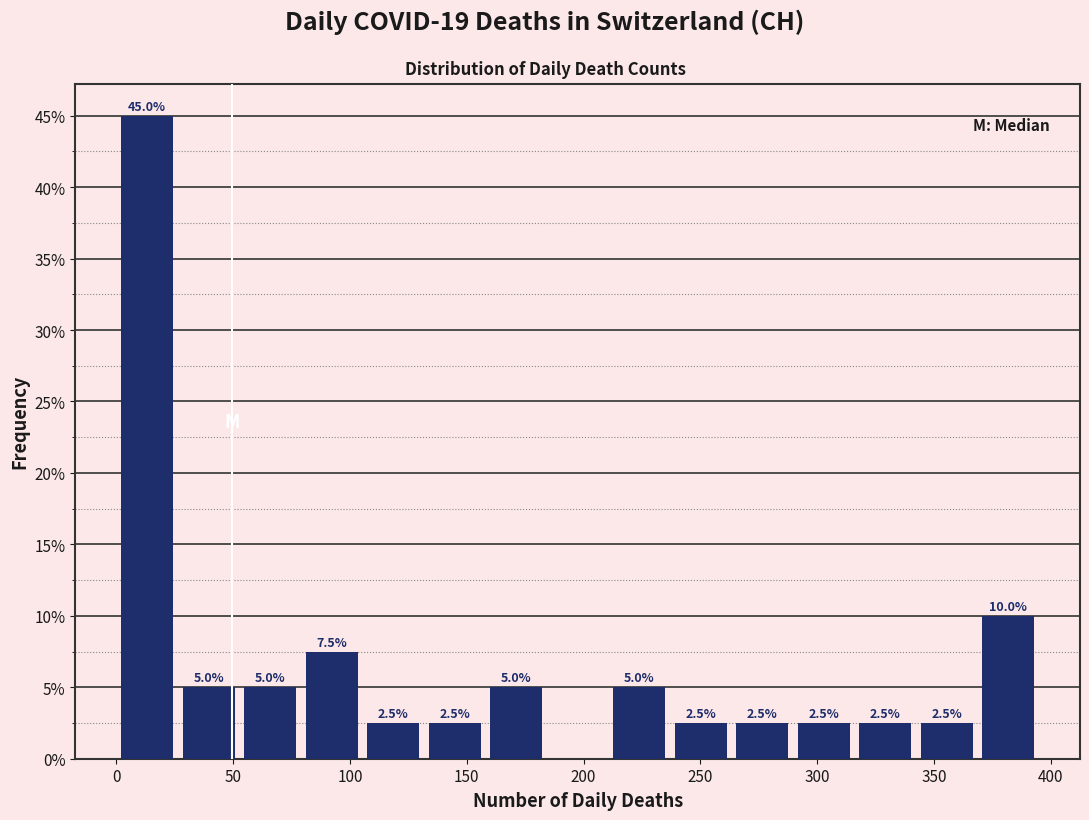

Which range on the x-axis has the tallest bar?

0 to 25